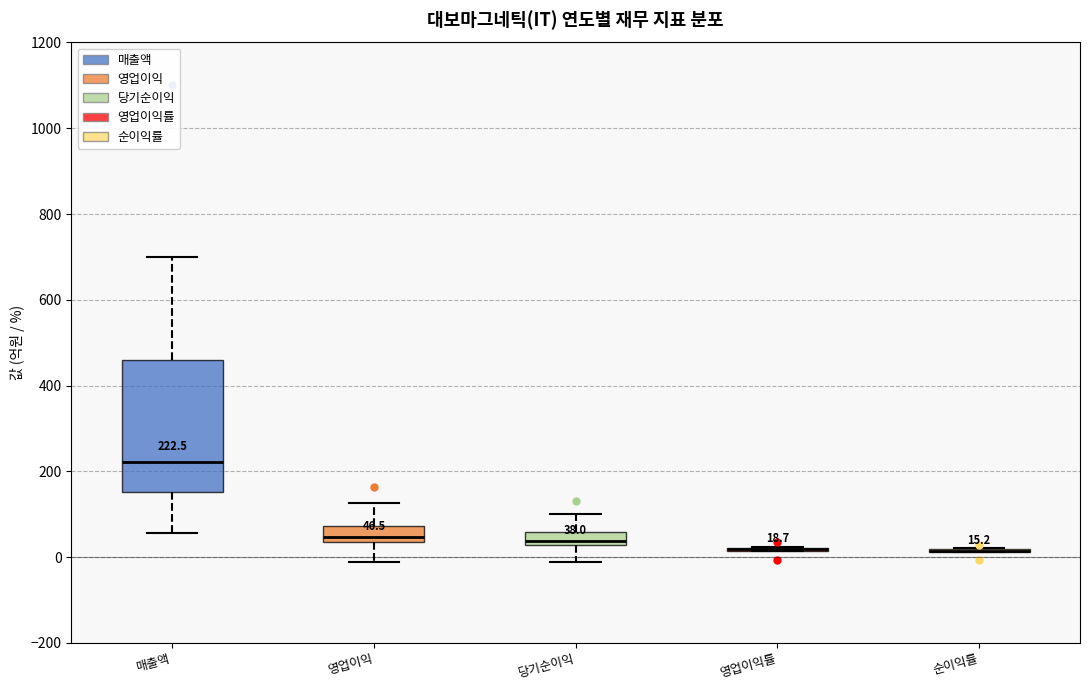

Which box is the tallest, from its lower edge to its upper edge?

매출액